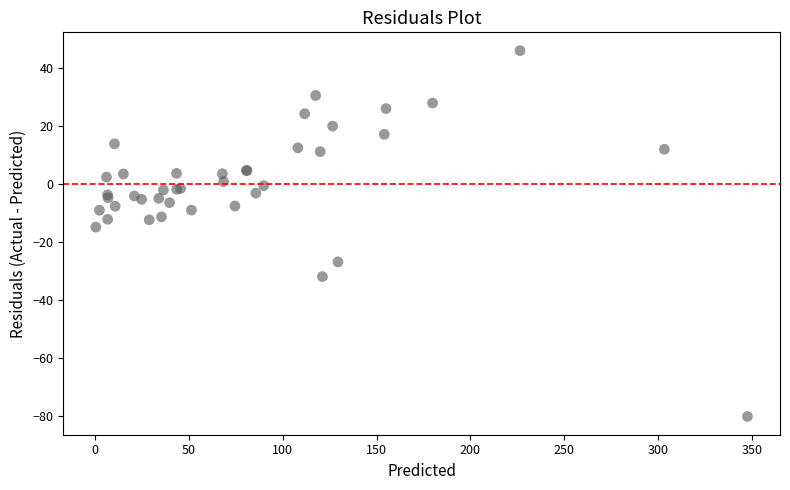

What Y value in the scatter plot is closest to -17?

-14.9